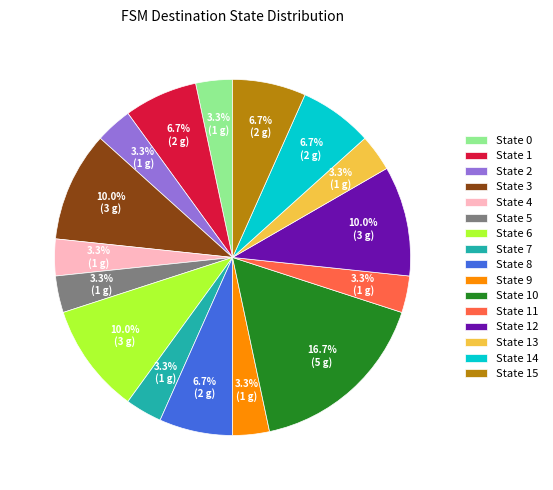

What is the total percentage of State 3 and State 1?

16.7%